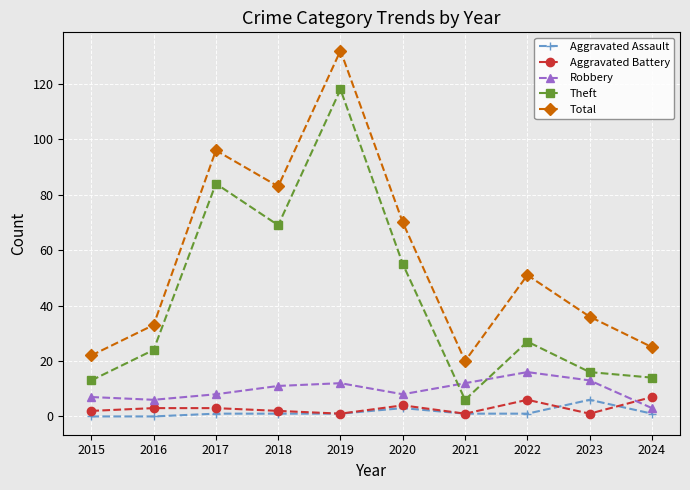

True or false: Robbery and Total cross at least once.

False